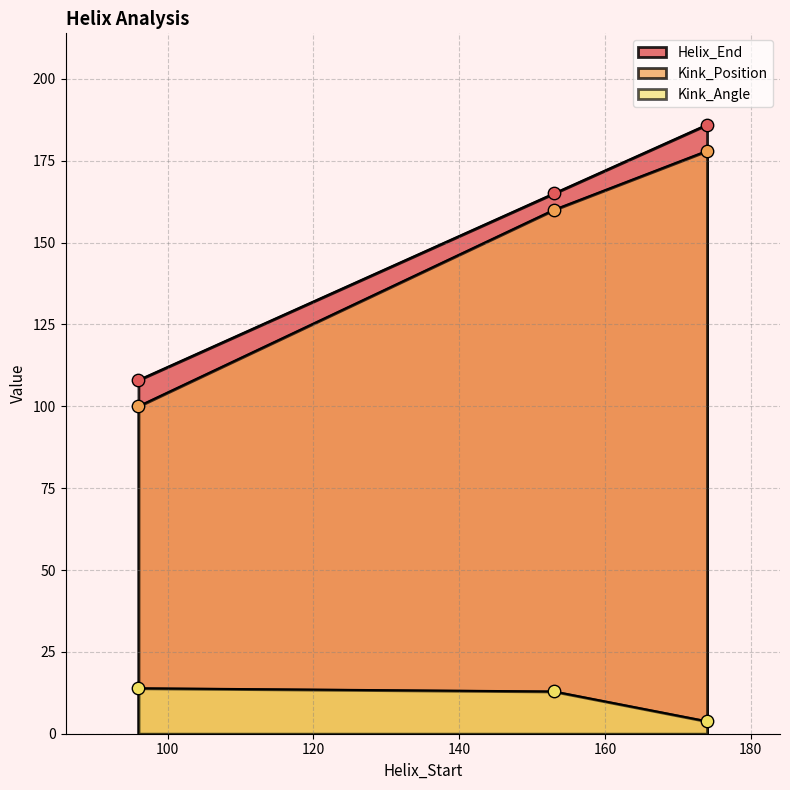

Which series reaches the minimum Y coordinate?

Kink_Angle